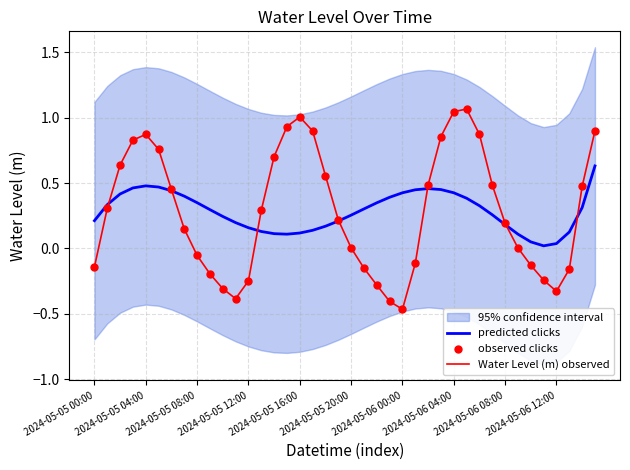

At which category is the sum across all series the highest?

2024-05-06 04:00